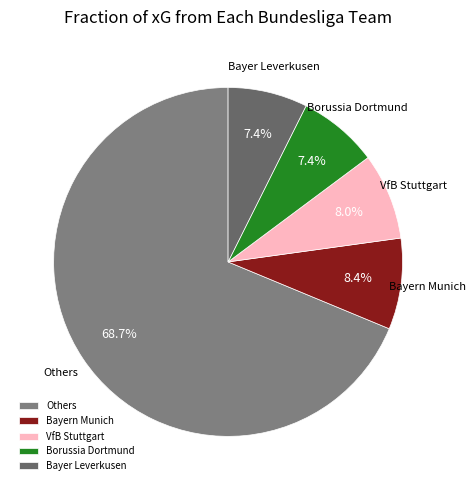

Does VfB Stuttgart represent more than half of the total?

No